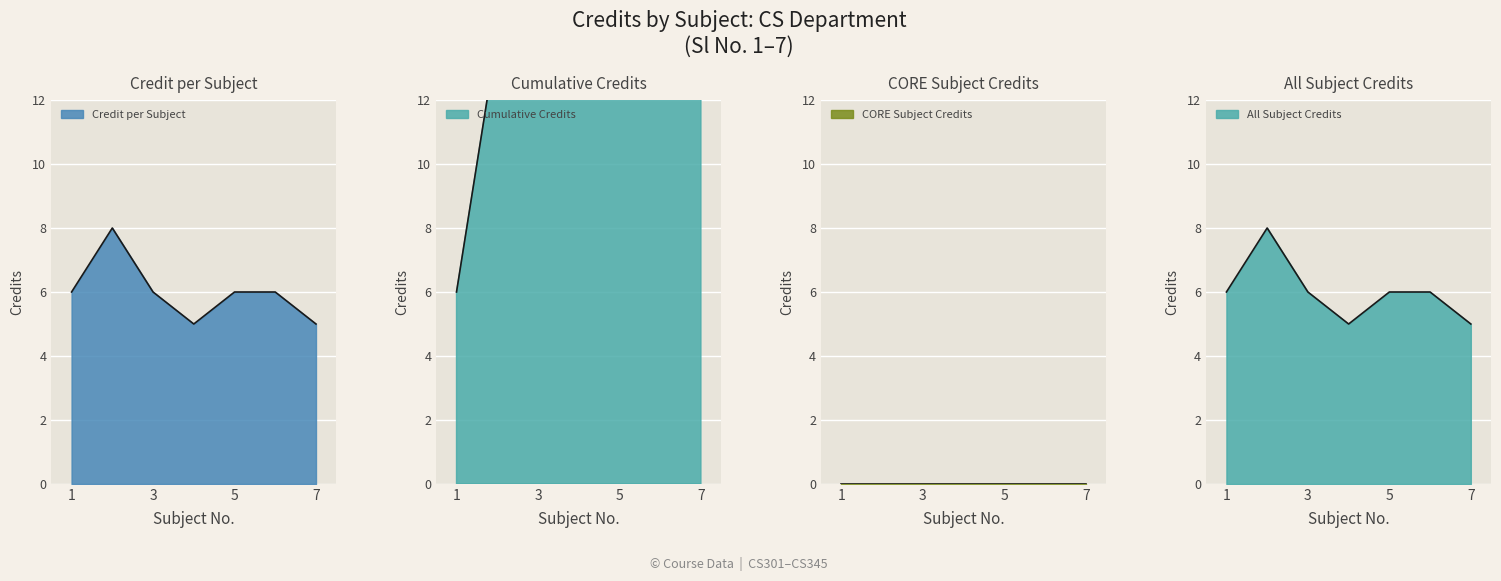

True or false: the data has more than 2 interior local peaks.

False